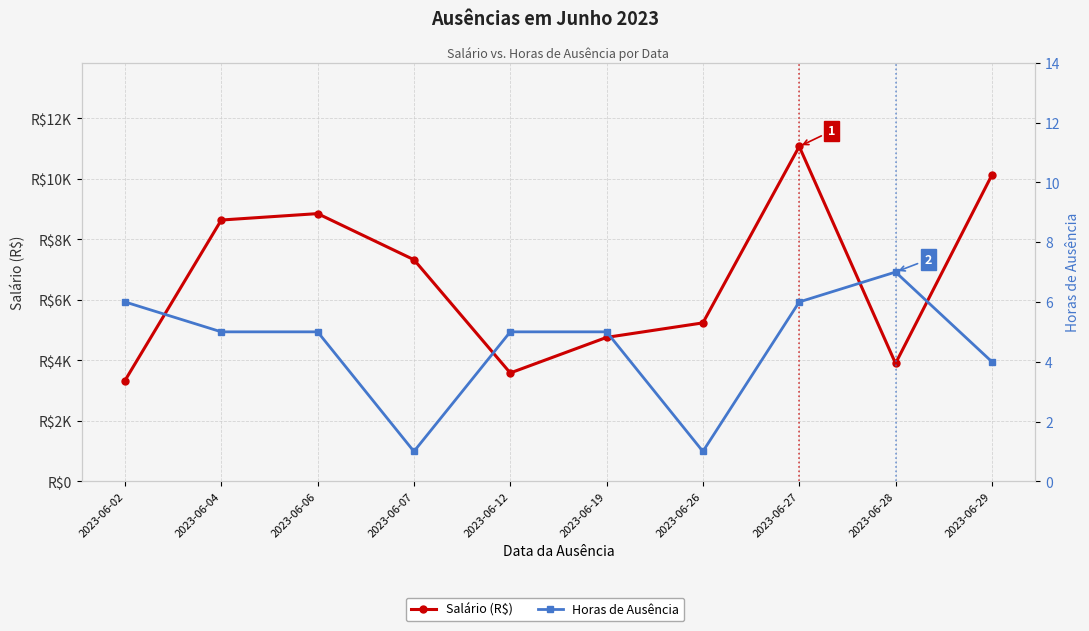

What is the difference between the maximum and minimum values in the Salário (R$) series?

7740.2